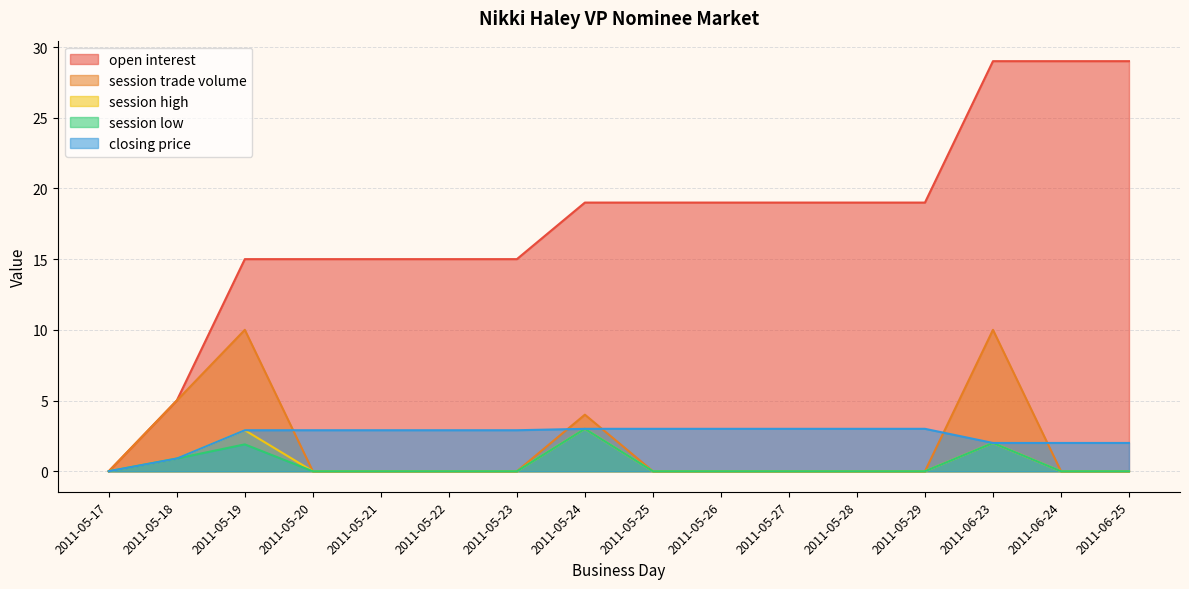

Rank the series at 2011-05-28 from highest to lowest value.

open interest, closing price, session trade volume, session high, session low